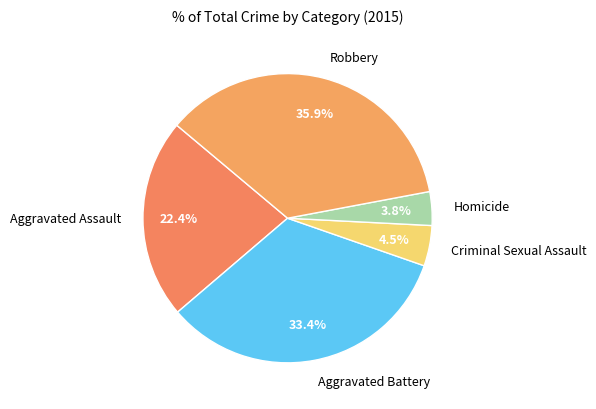

The Robbery slice represents 47% of the pie. True or false?

False